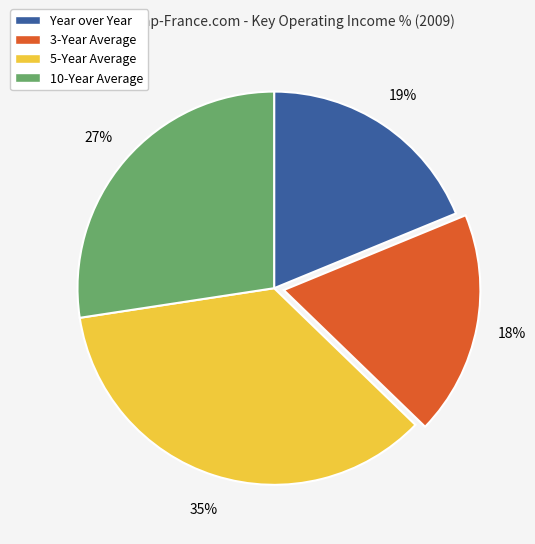

How many segments does this pie chart have?

4